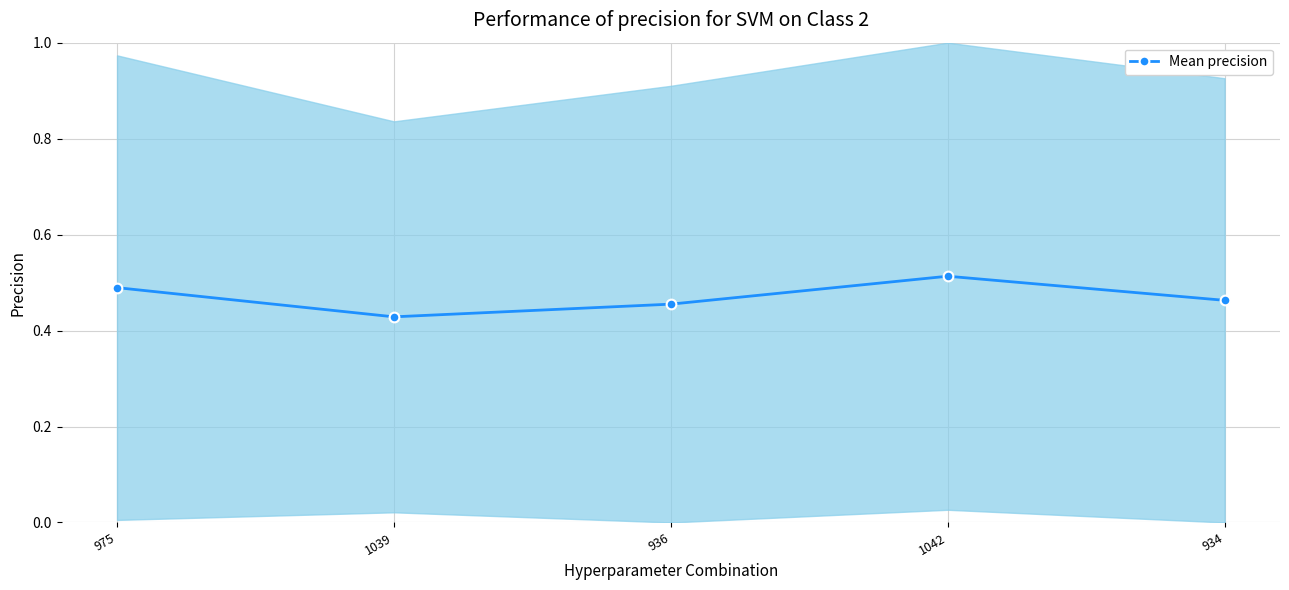

What is the sum of the values at 975 and 934?

1.0